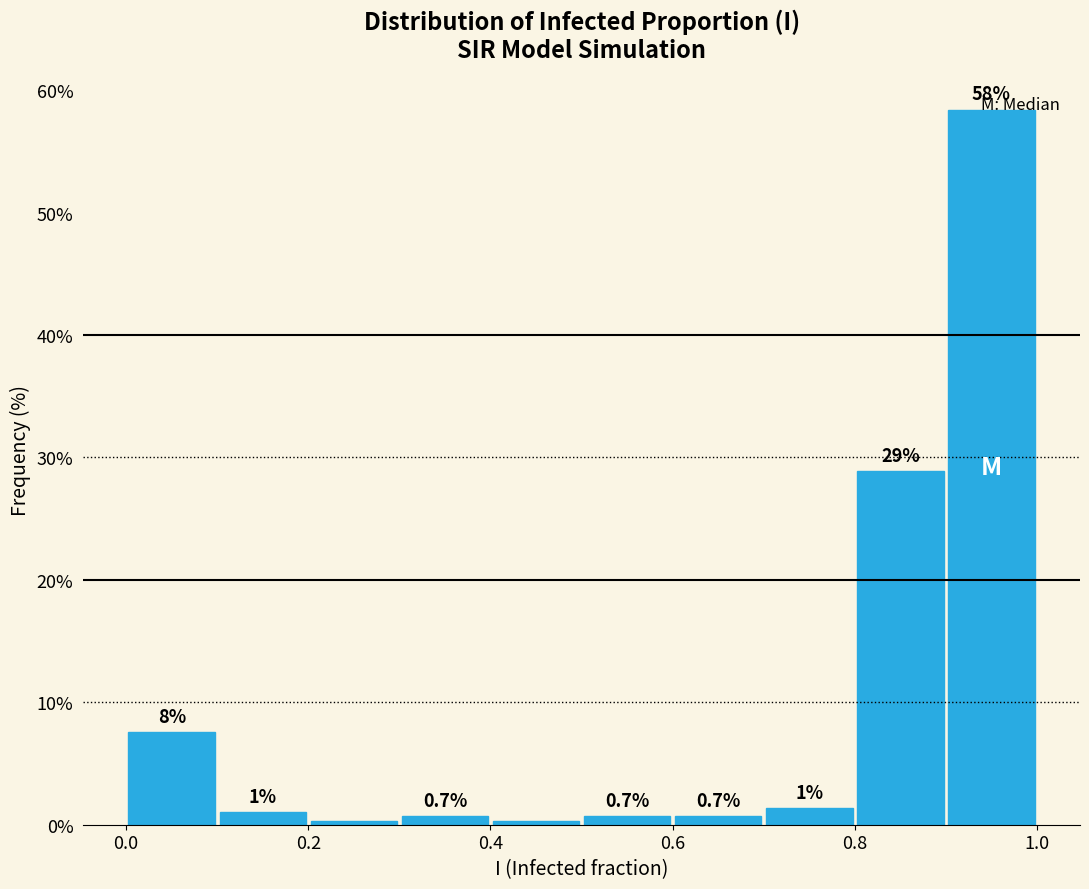

Over which range of the x-axis is the bar tallest?

0.9 to 1.0